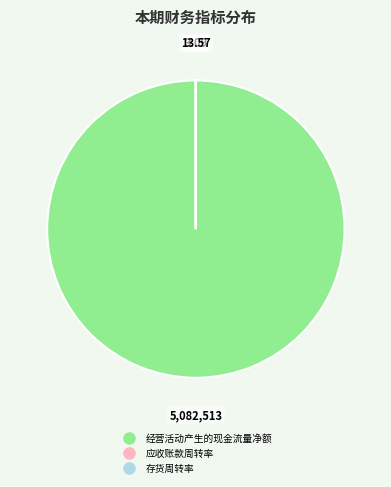

Which slice is the largest?

经营活动产生的现金流量净额